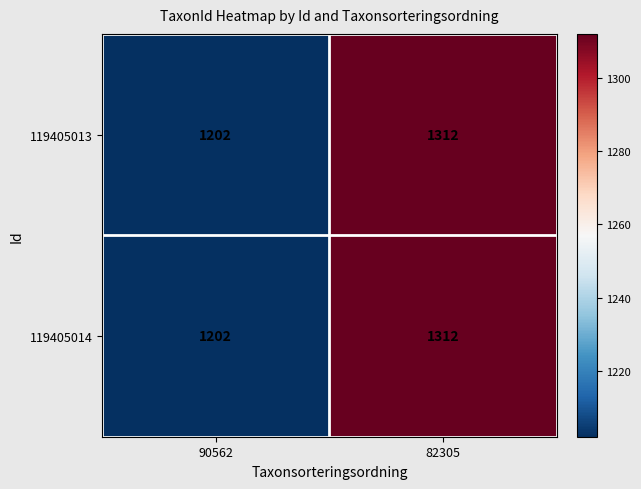

Reading left to right, what are all the values shown in this chart?

119405013: 90562=1202	82305=1312
119405014: 90562=1202	82305=1312